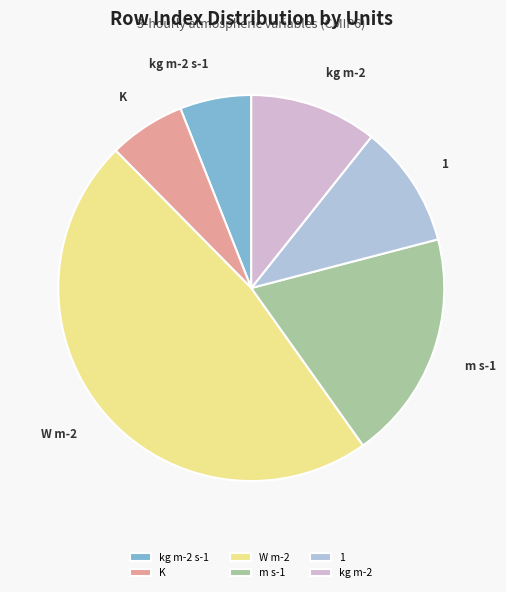

How many segments does this pie chart have?

6